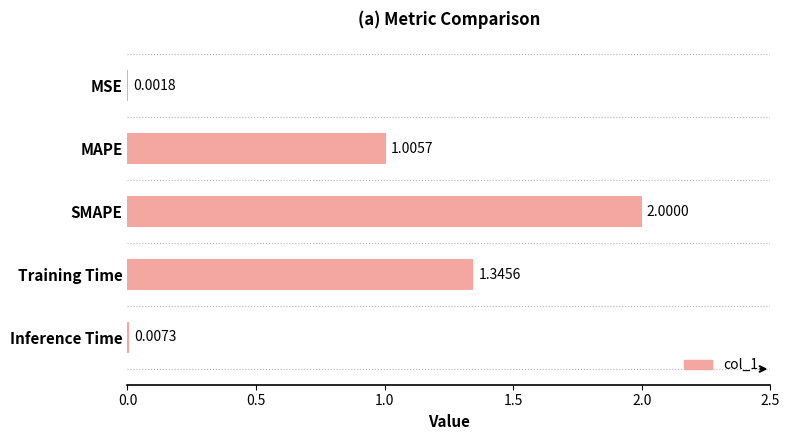

Which has a higher value, MAPE or MSE?

MAPE